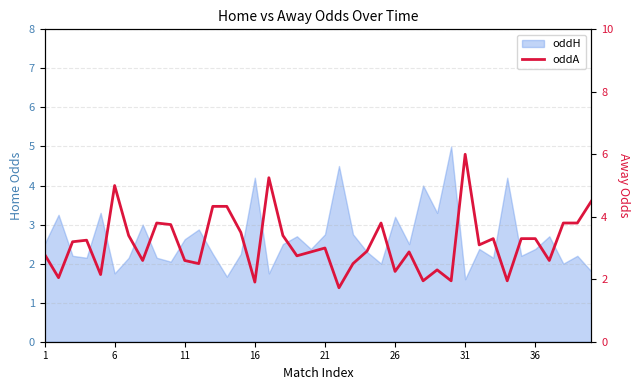

How many data points does each series have?

40